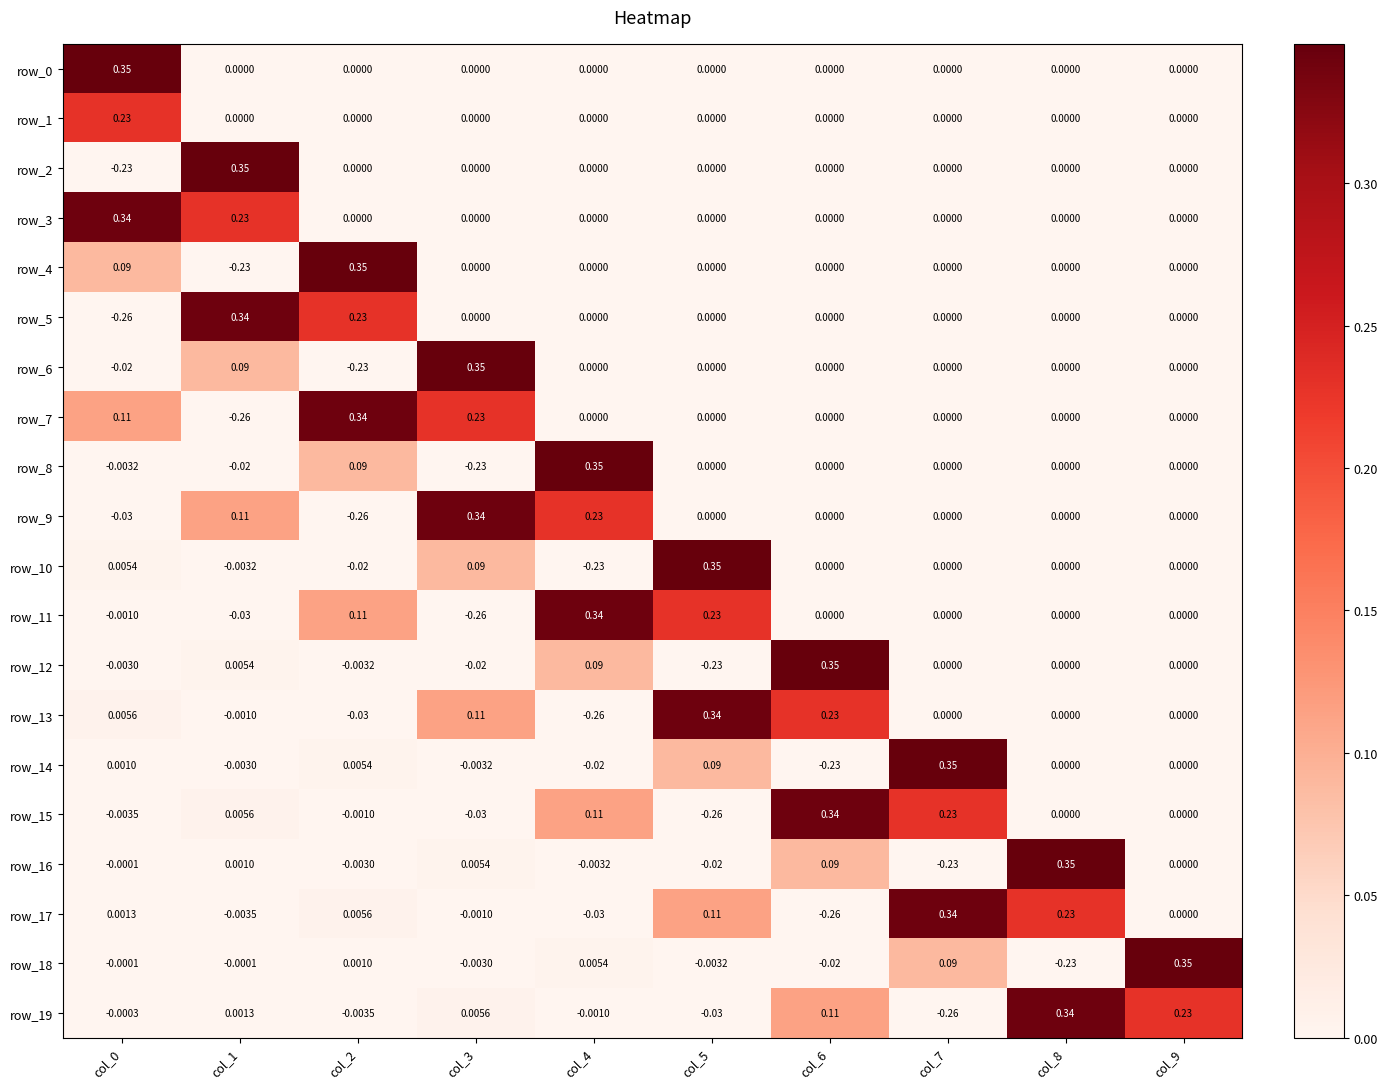

True or false: row_10 has a value of 0.0 at col_6.

True